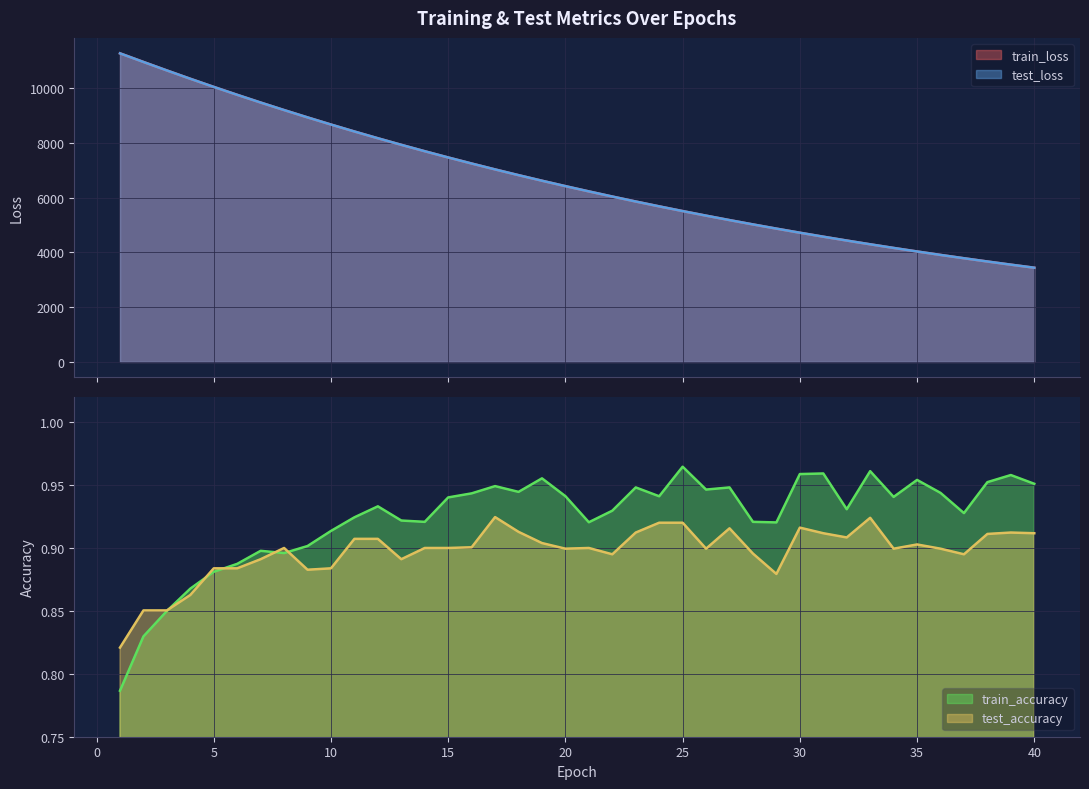

At which label does train_accuracy reach its peak?

25